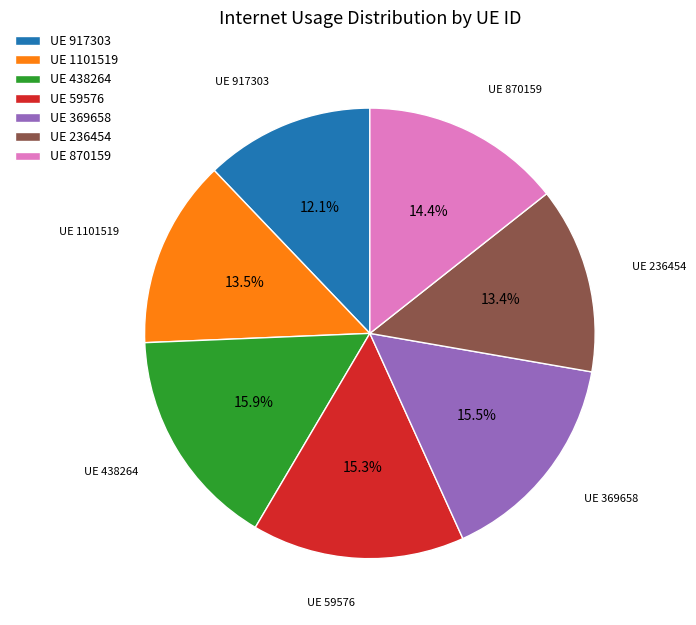

How many slices are in this pie chart?

7